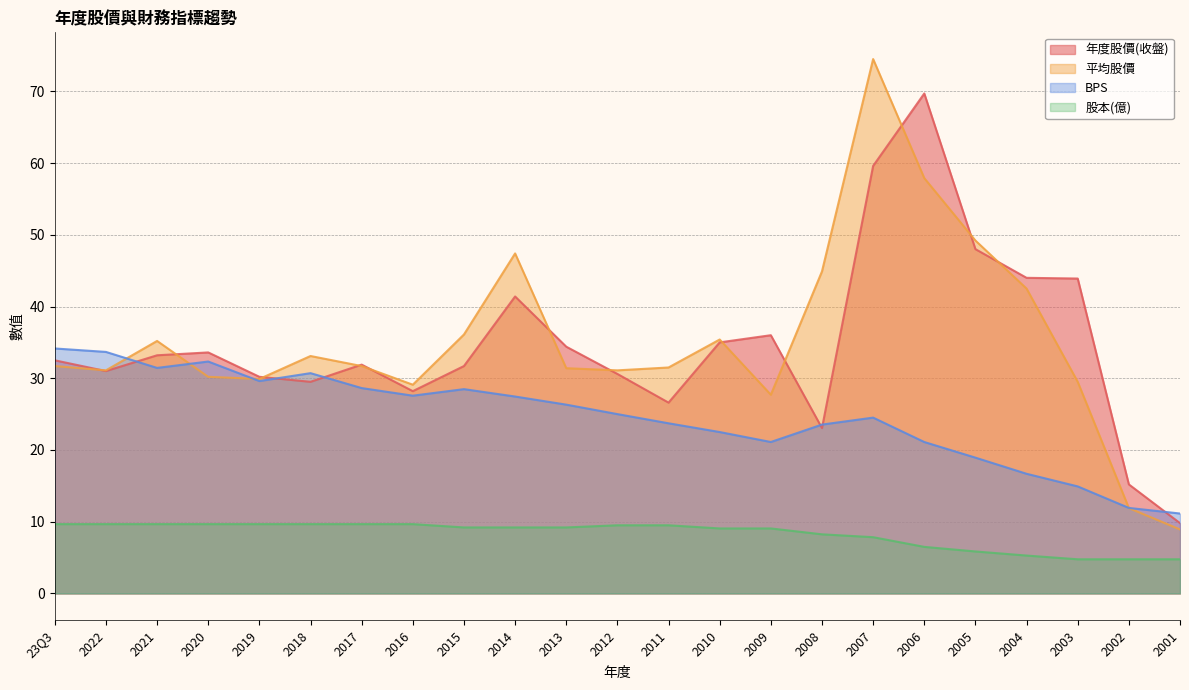

True or false: 股本(億) and 年度股價(收盤) cross at least once.

False